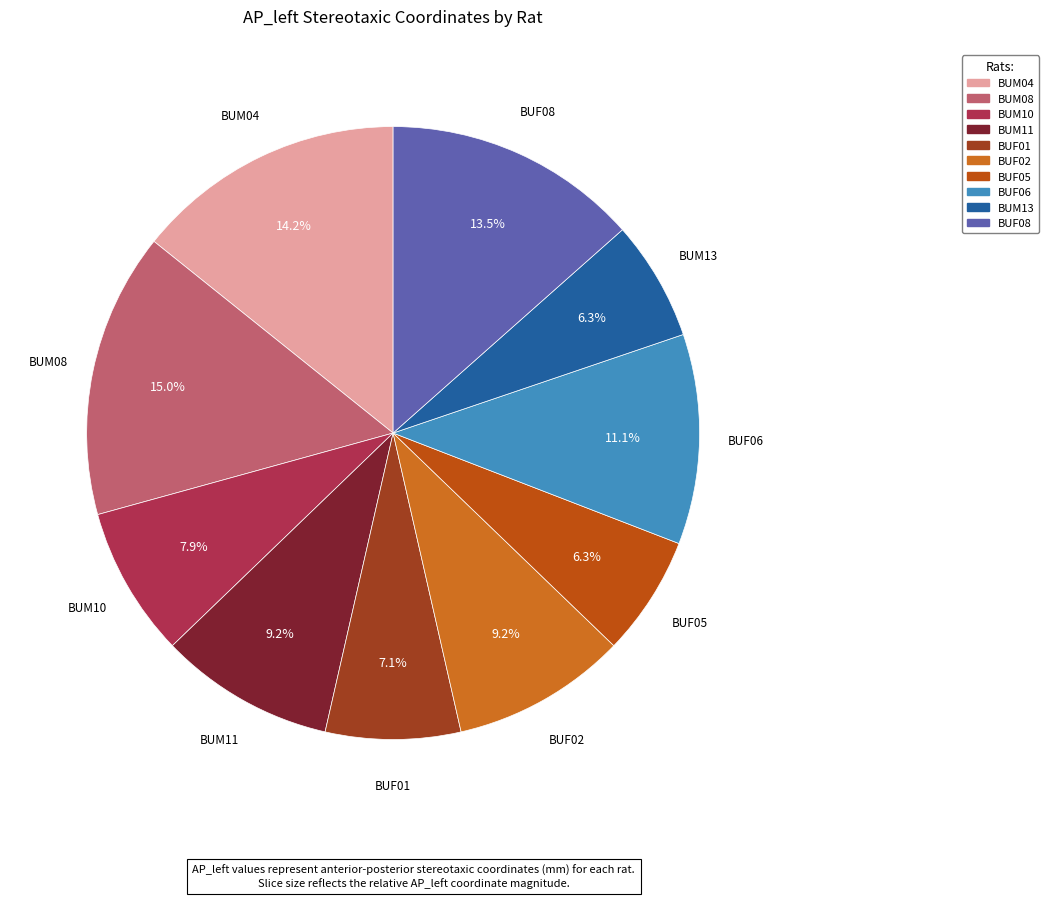

What is the largest slice in the pie chart?

BUM08